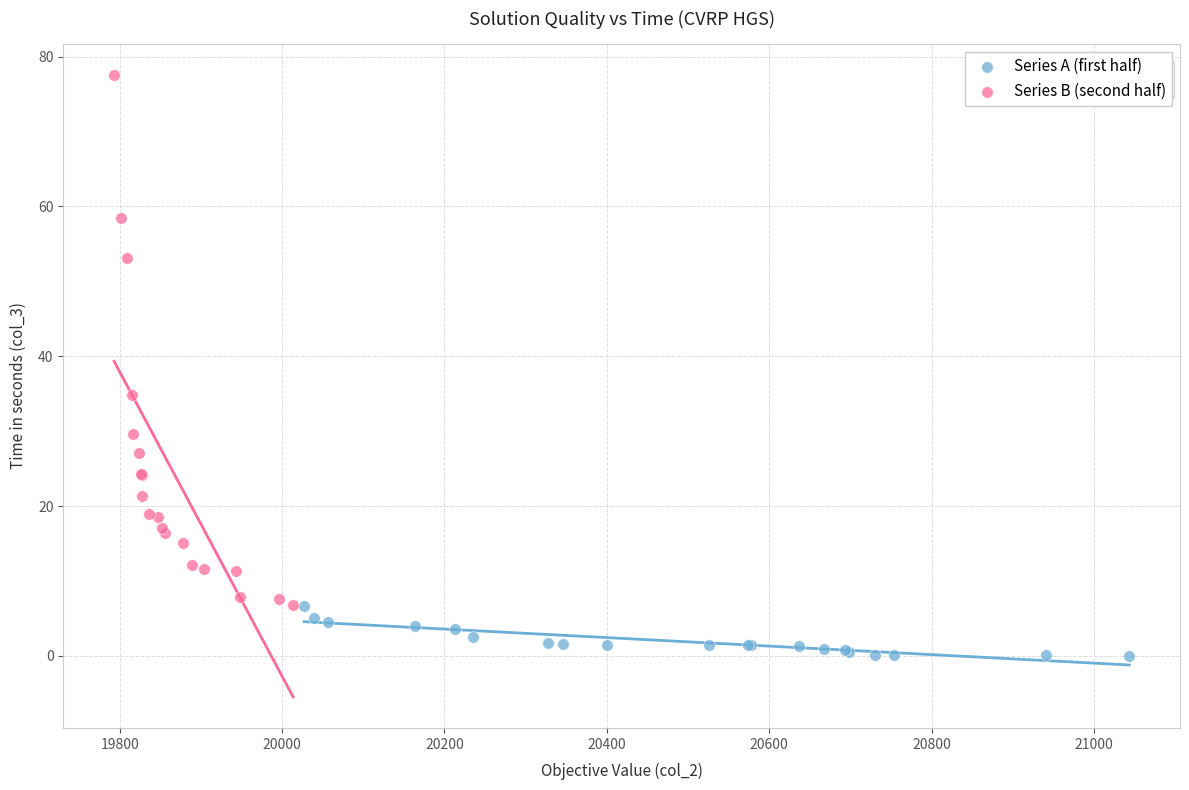

Which series contains the highest Y value?

Series B (second half)